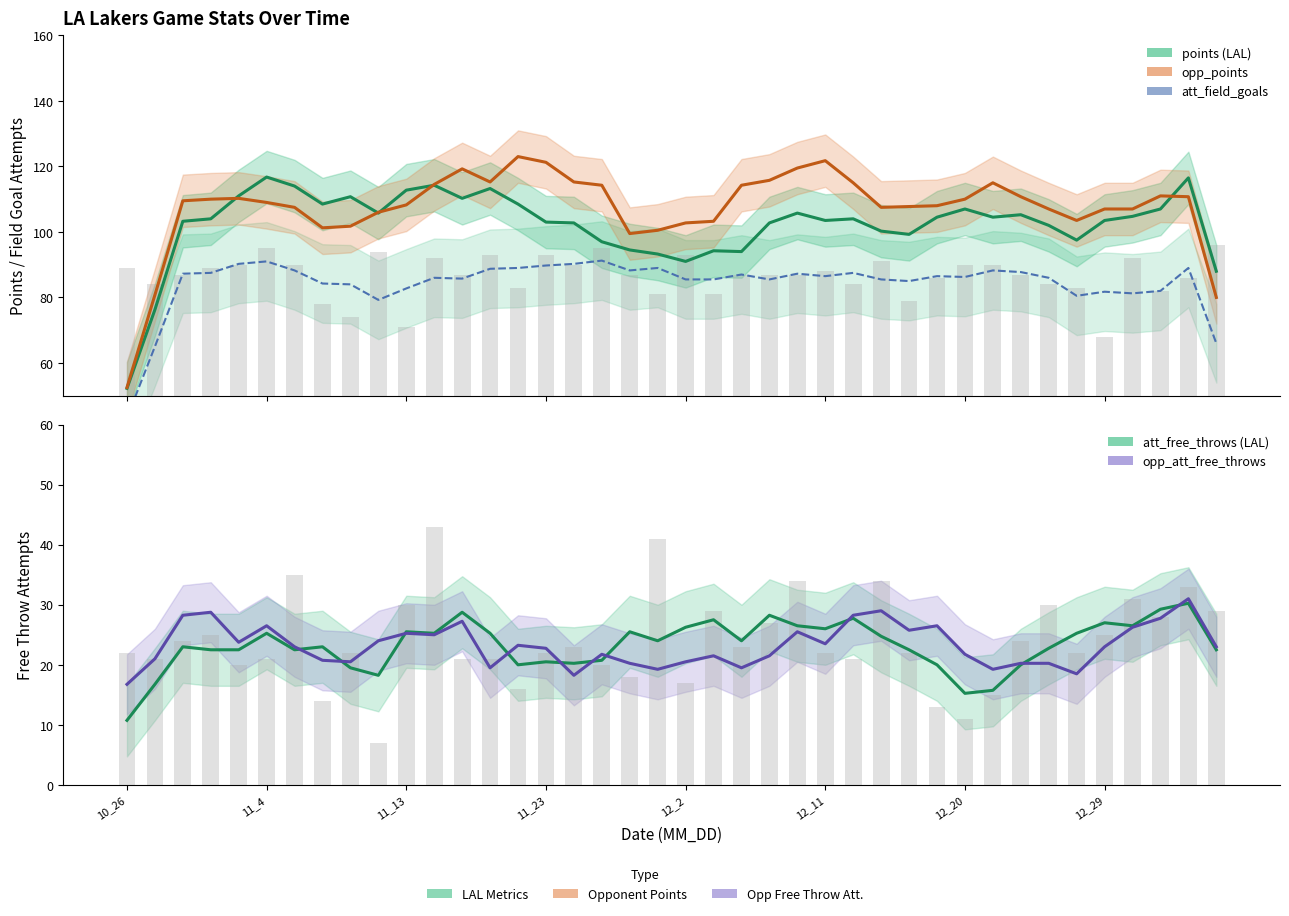

How many values in the opp_att_free_throws series exceed 23?

18